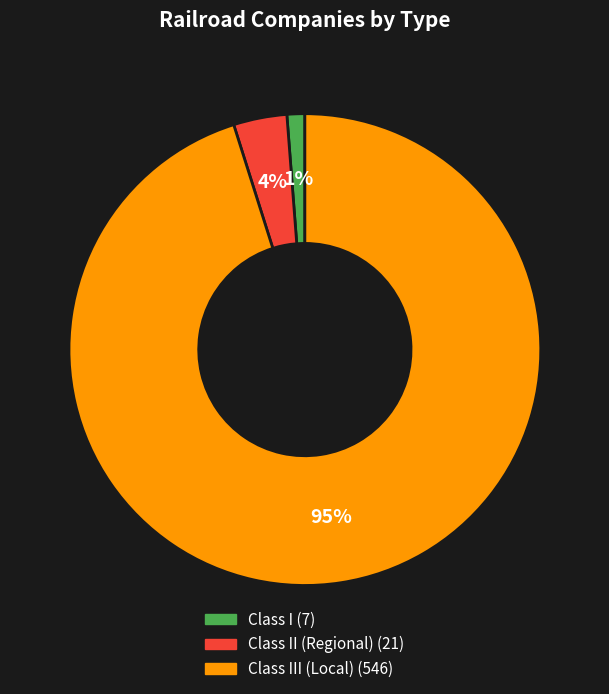

To the nearest percent, what is the average slice percentage?

33%